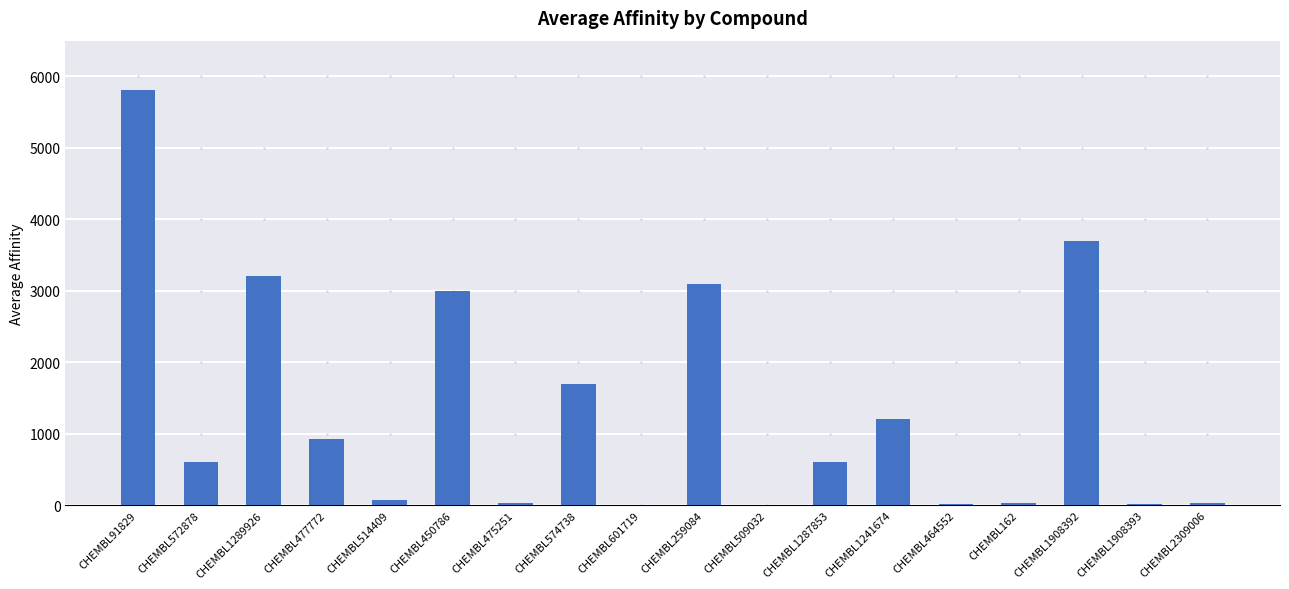

What value does the data have at CHEMBL574738?

1700.0